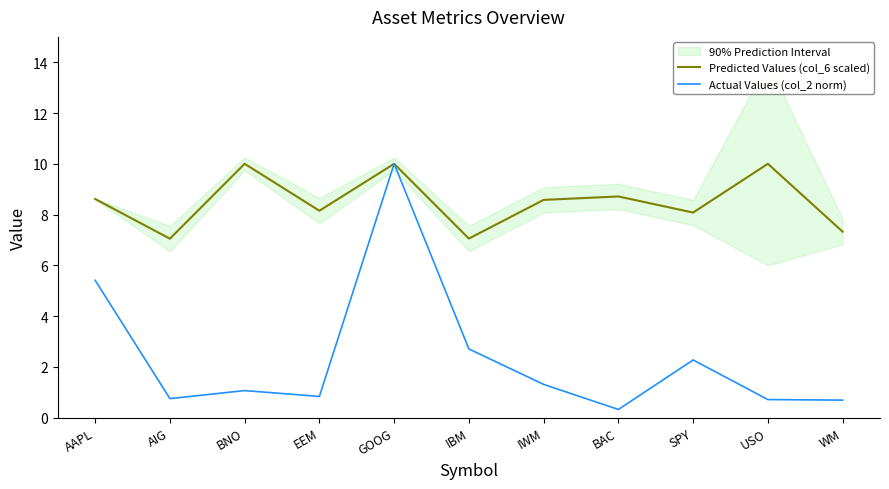

Is this an area chart (filled region under the line)?

No